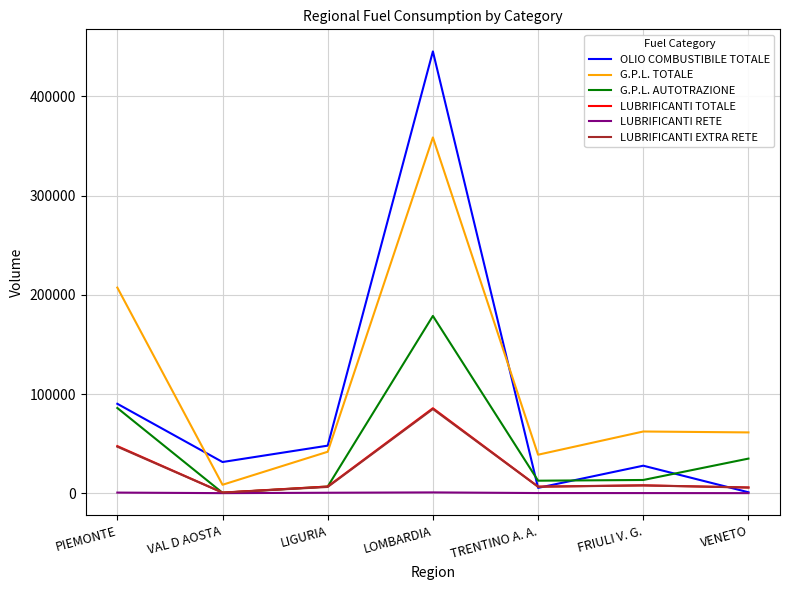

What is the difference between the LUBRIFICANTI EXTRA RETE values at VENETO and LOMBARDIA?

79173